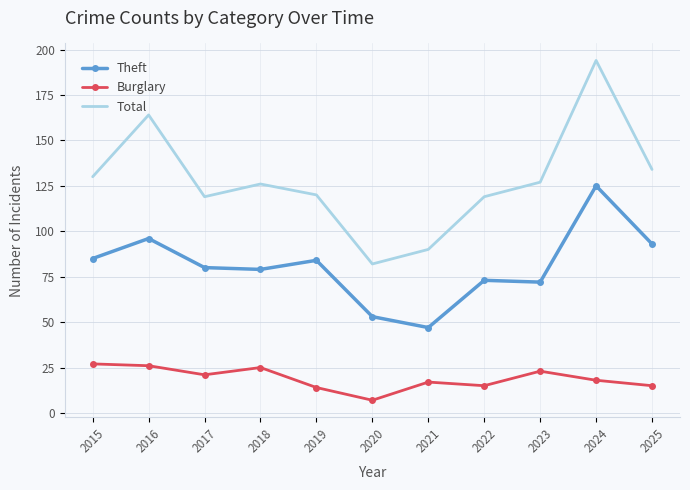

Which series has the largest total across all categories?

Total